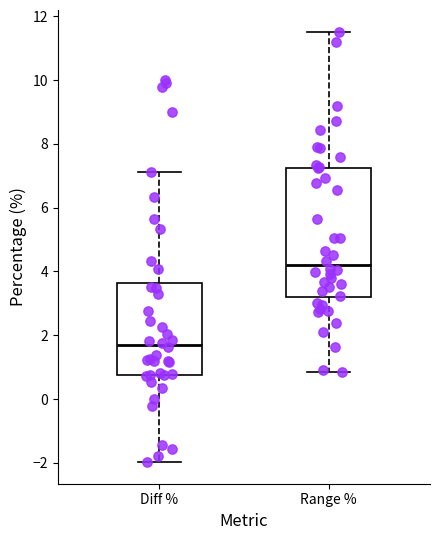

Reading left to right, read every box against the y-axis: the position of its median line, the range the box covers, and the ends of its whiskers. The values are not printed on the chart, so give them approximately, as read against the axis.

Diff %: median 1.8, box 0.8 to 3.6, whiskers -2.0 to 7.2
Range %: median 4.2, box 3.2 to 7.2, whiskers 0.8 to 11.6